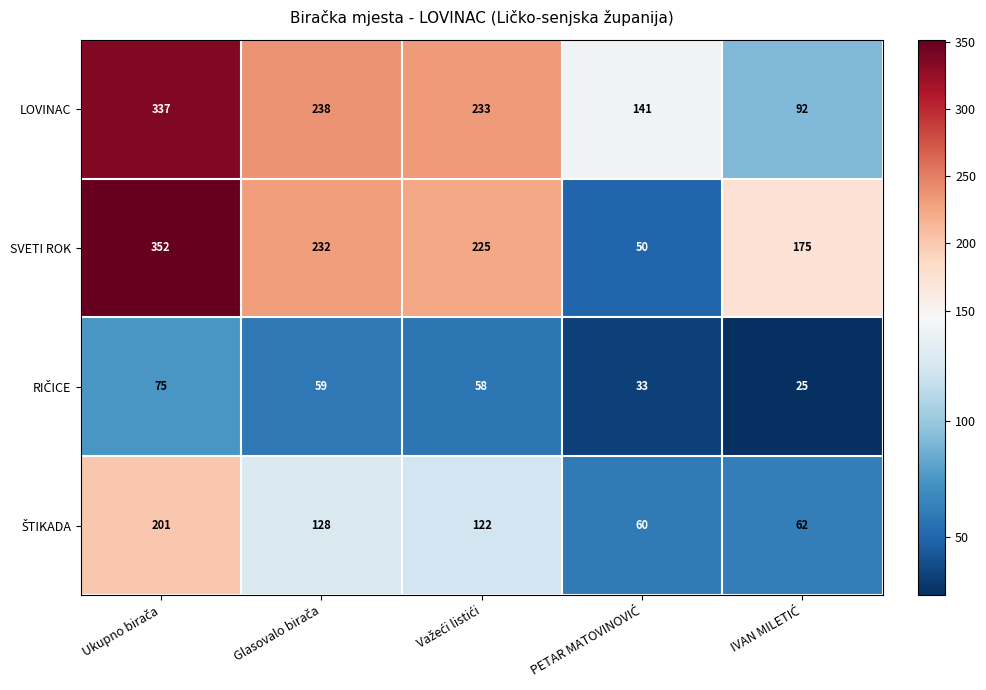

What is the greatest value displayed?

352